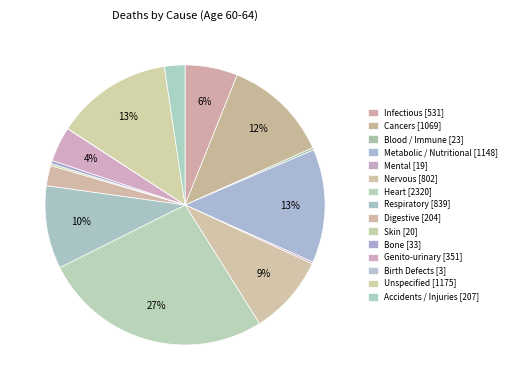

Is Nervous the majority of the pie?

No